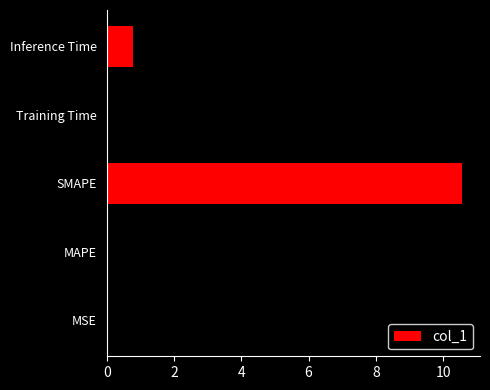

What is the greatest value displayed?

10.6